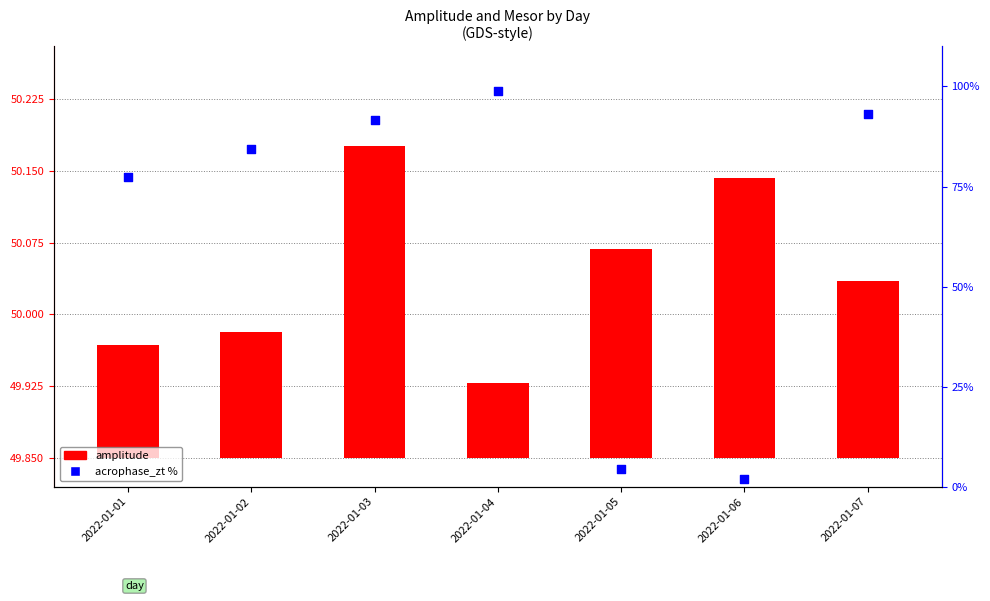

Which series contains the lowest Y value?

amplitude